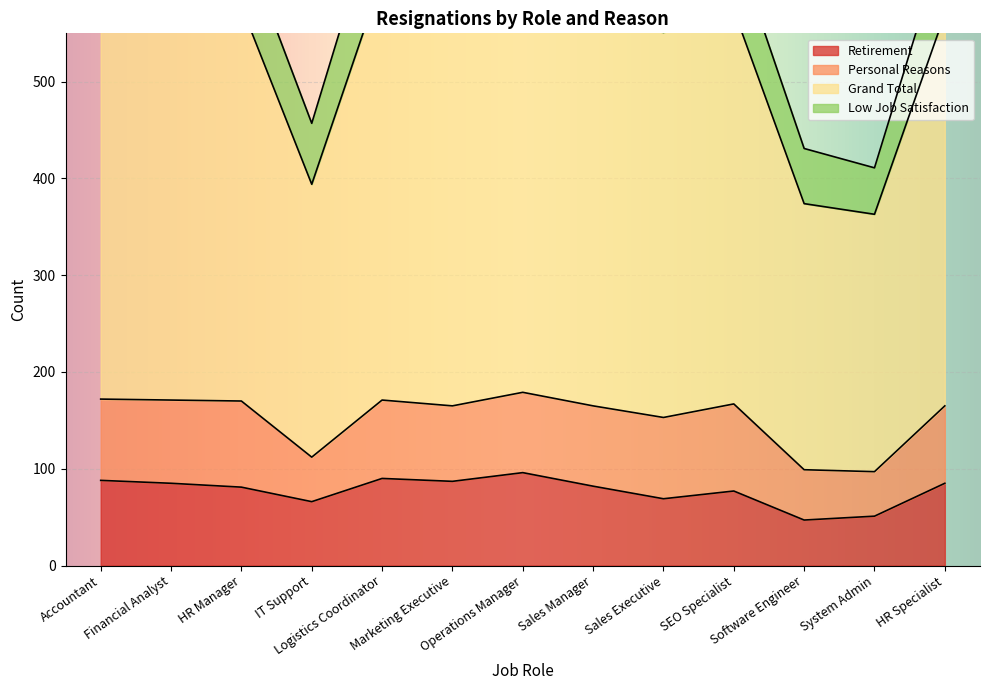

How many values in the Grand Total series are below 648?

6